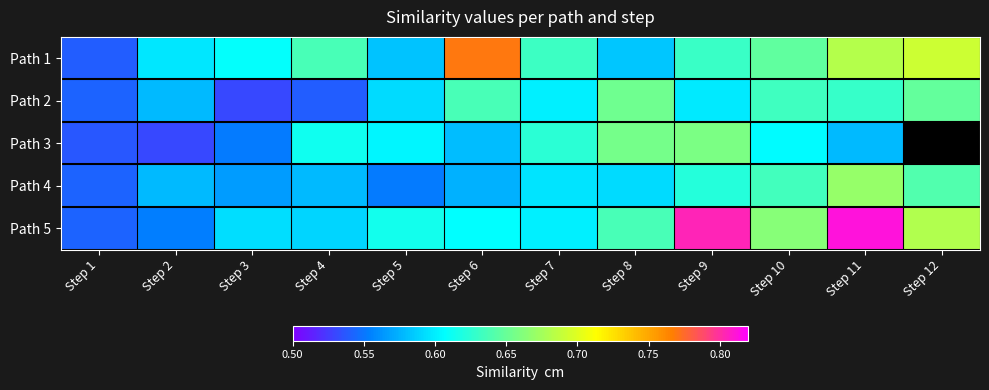

True or false: Path 5 has a value of 0.6 at Step 4.

True